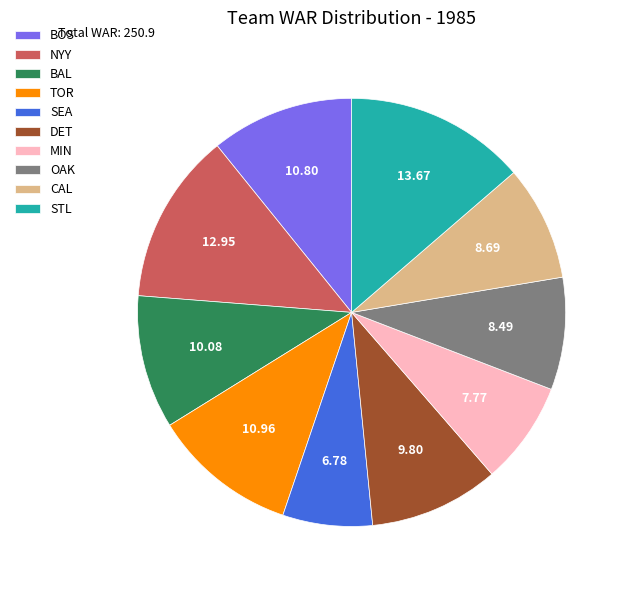

Is the sum of TOR and STL greater than half?

No